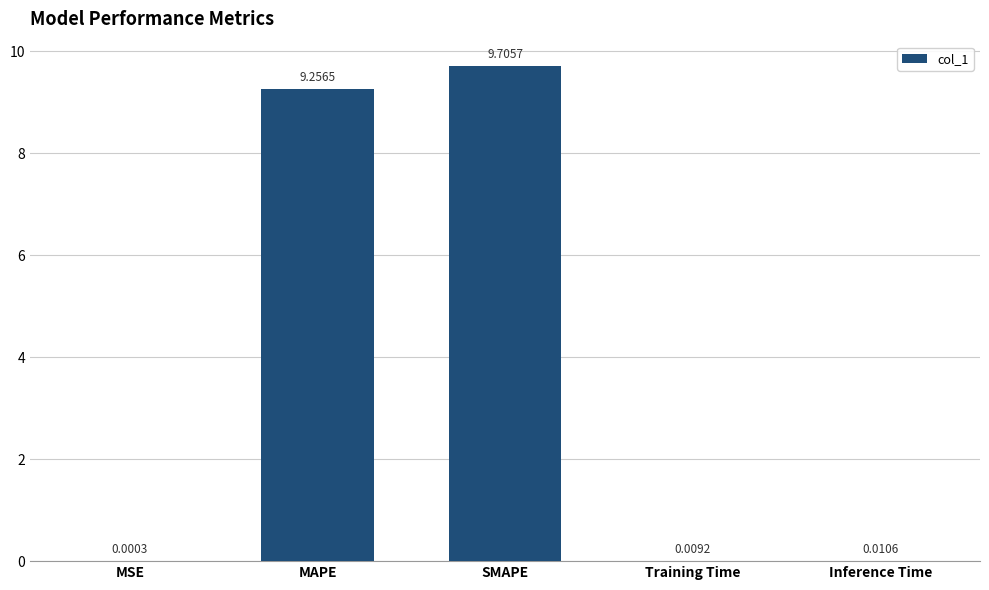

Which has a higher value, Training Time or MAPE?

MAPE